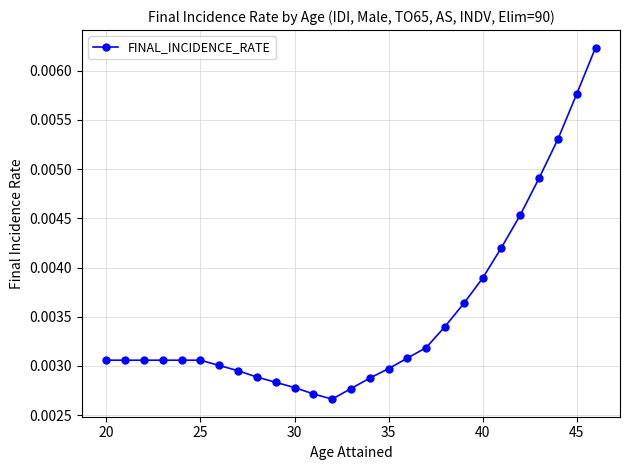

Count the values in the range 0 to 1.

27